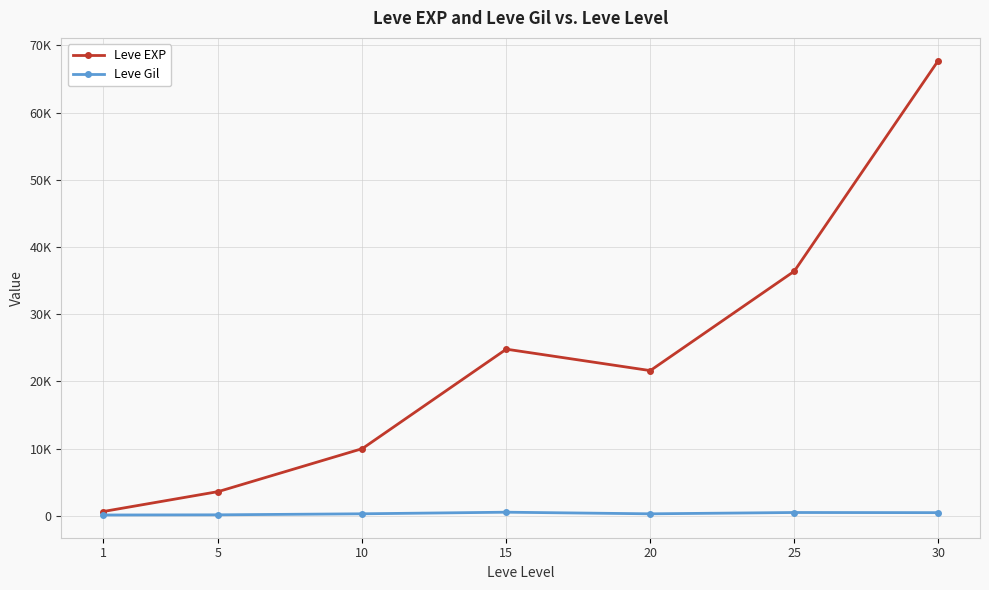

Is this an area chart (filled region under the line)?

No